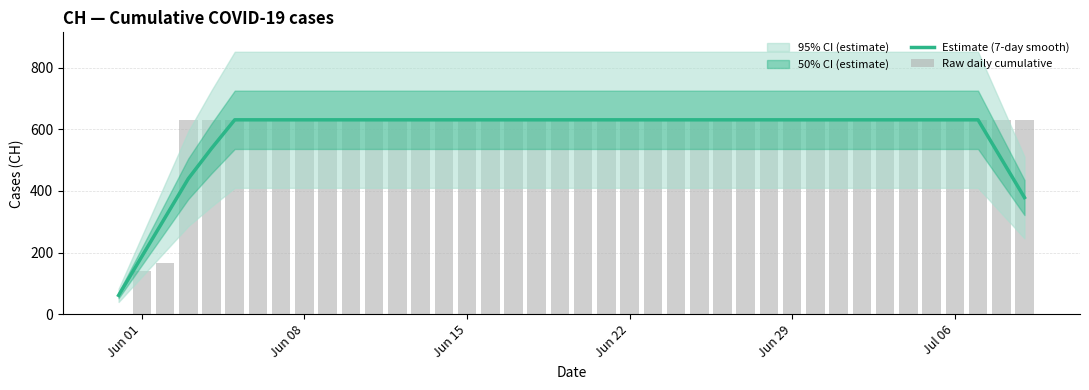

Which series has the largest total across all categories?

Raw daily cumulative